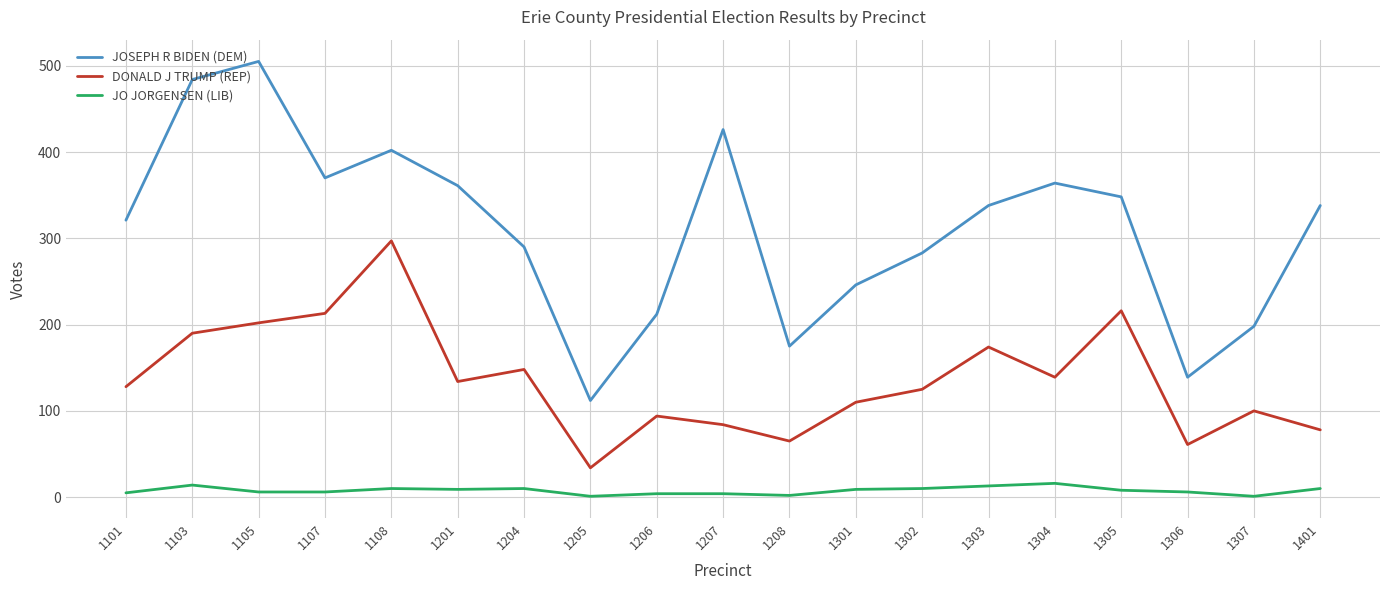

The JOSEPH R BIDEN (DEM) series shows 172 at 1301. True or false?

False